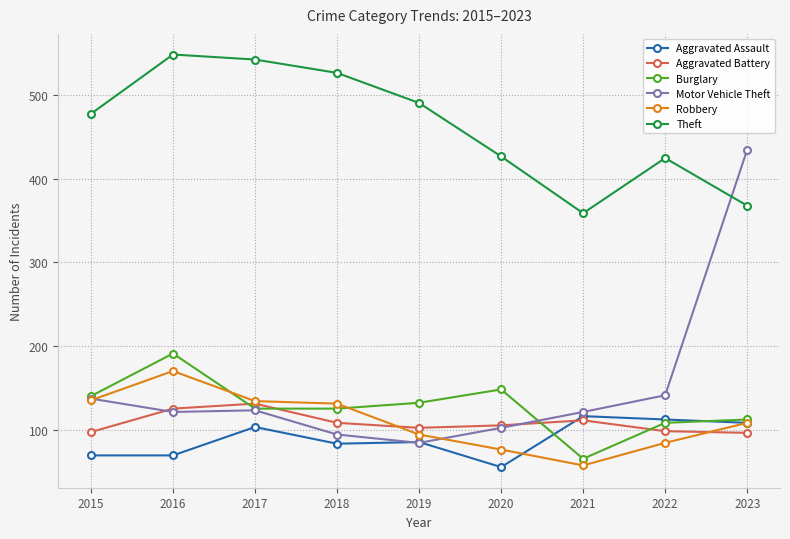

Is the value of Burglary at 2021 greater than the value of Aggravated Battery at 2021?

No